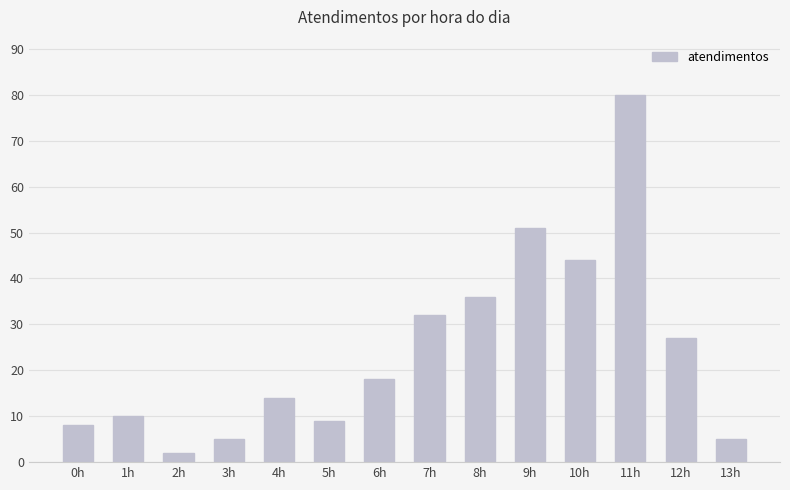

At which label is the value closest to 41?

10h